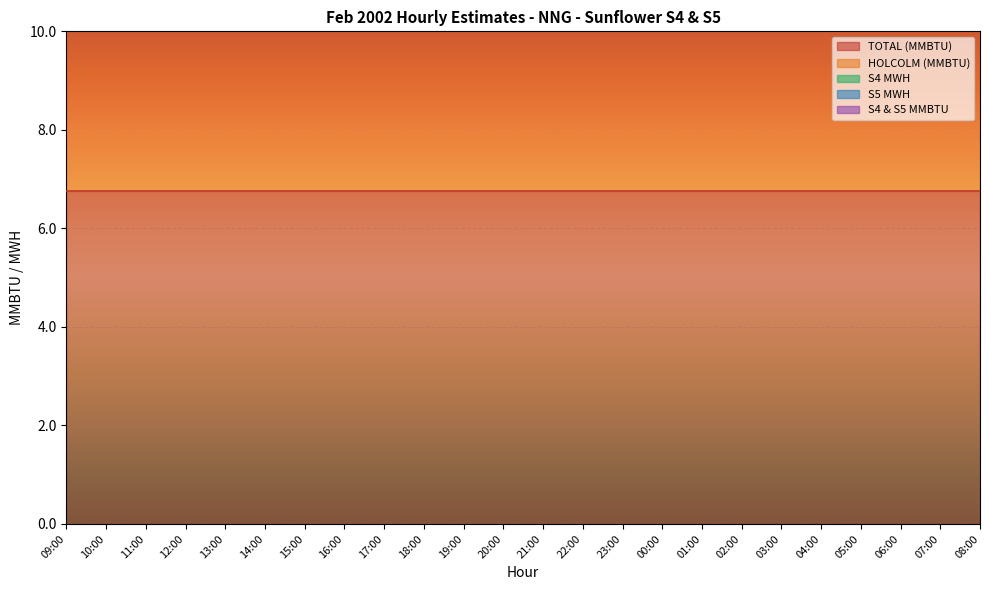

True or false: S4 & S5 MMBTU and HOLCOLM (MMBTU) cross at least once.

False